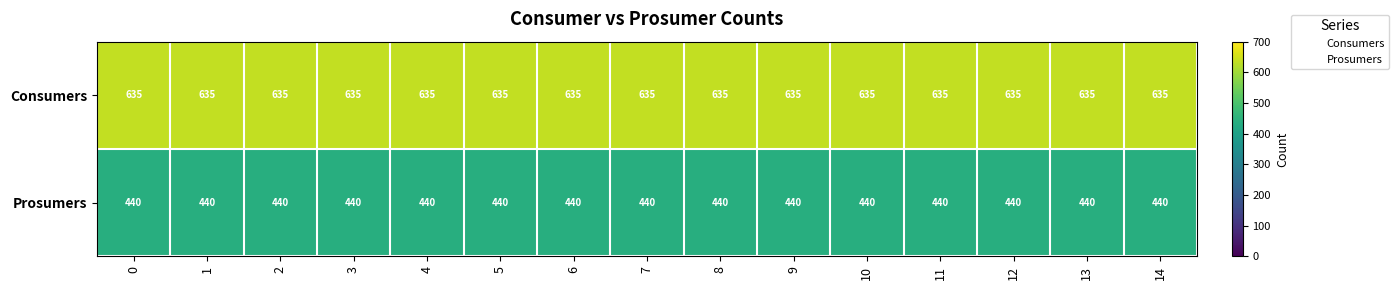

What is the total value across all series at 9?

1075